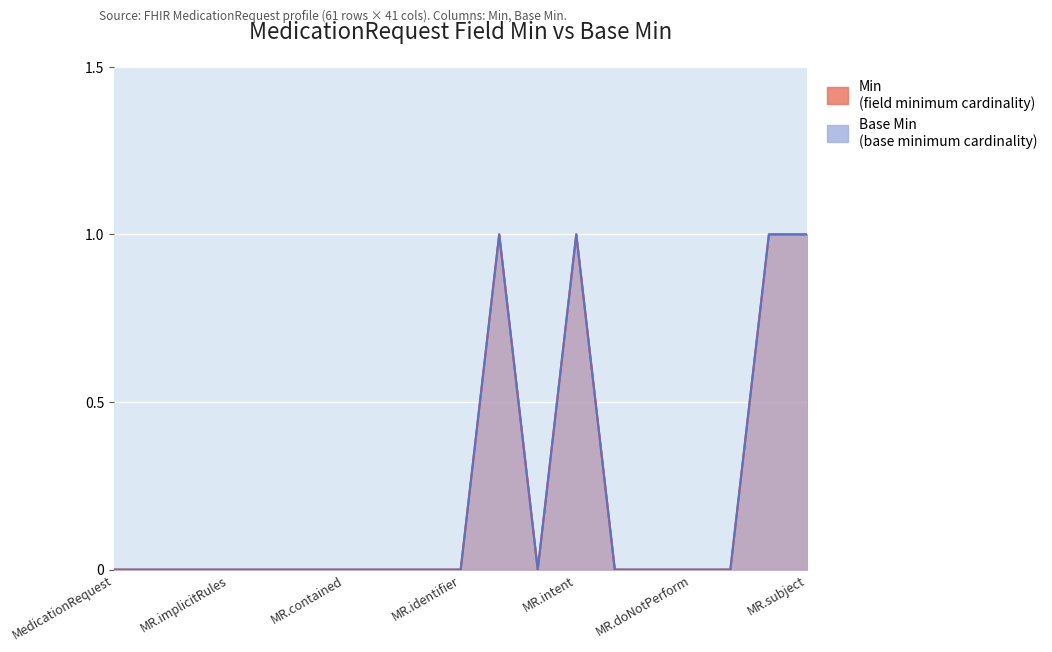

The Min series shows 1 at MedicationRequest.implicitRules. True or false?

False